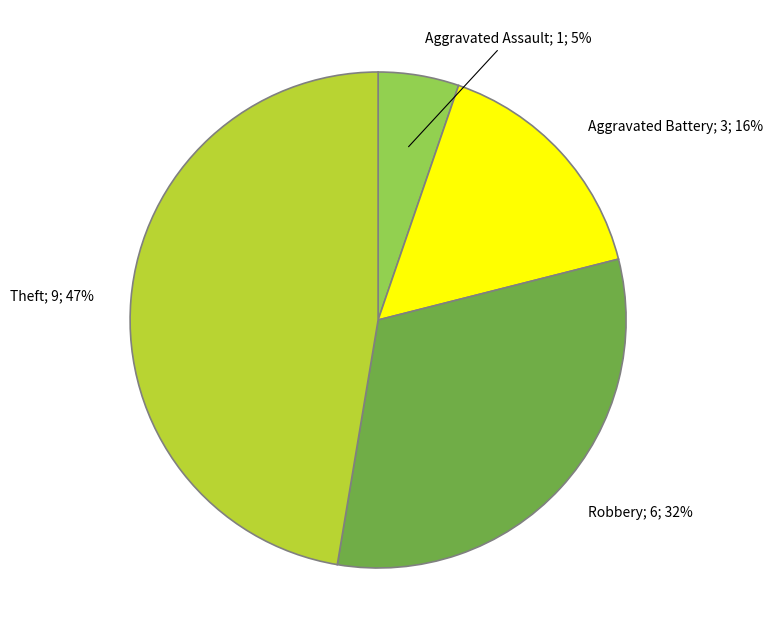

To the nearest percent, what is the average slice percentage?

25%